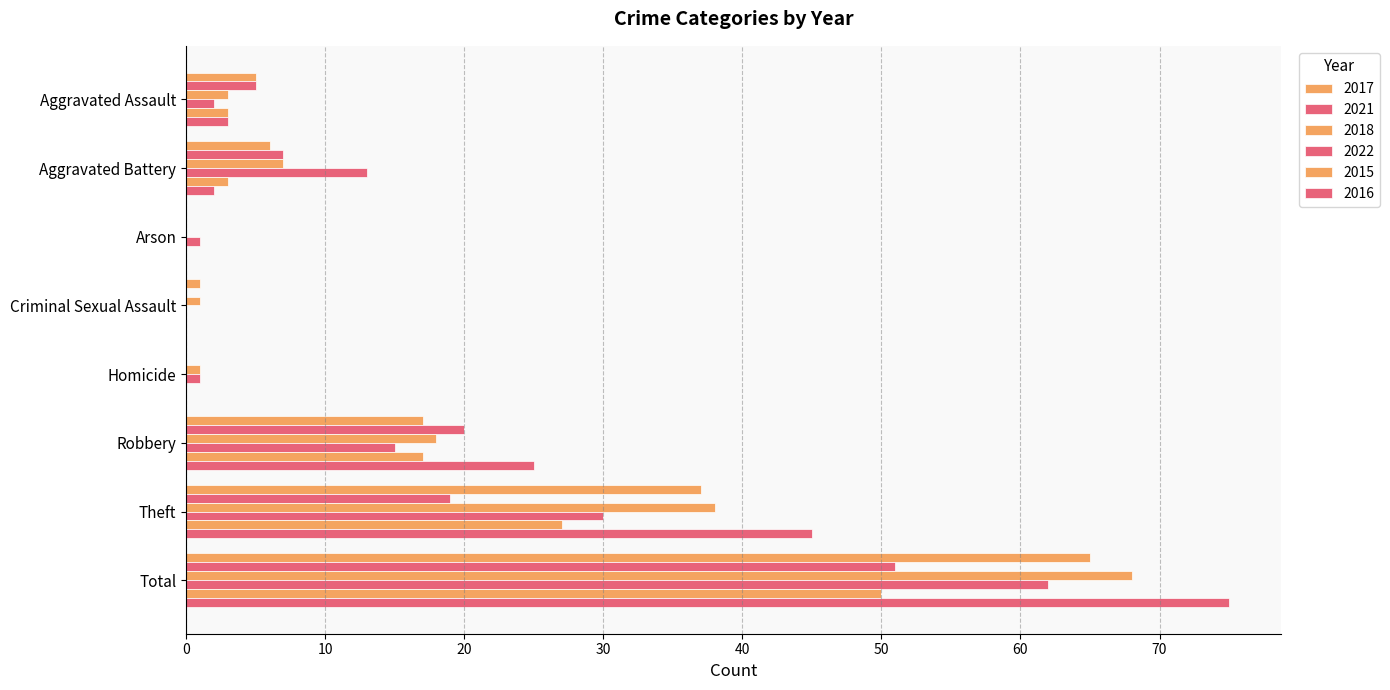

Where does the 2018 series first go above 7?

Robbery